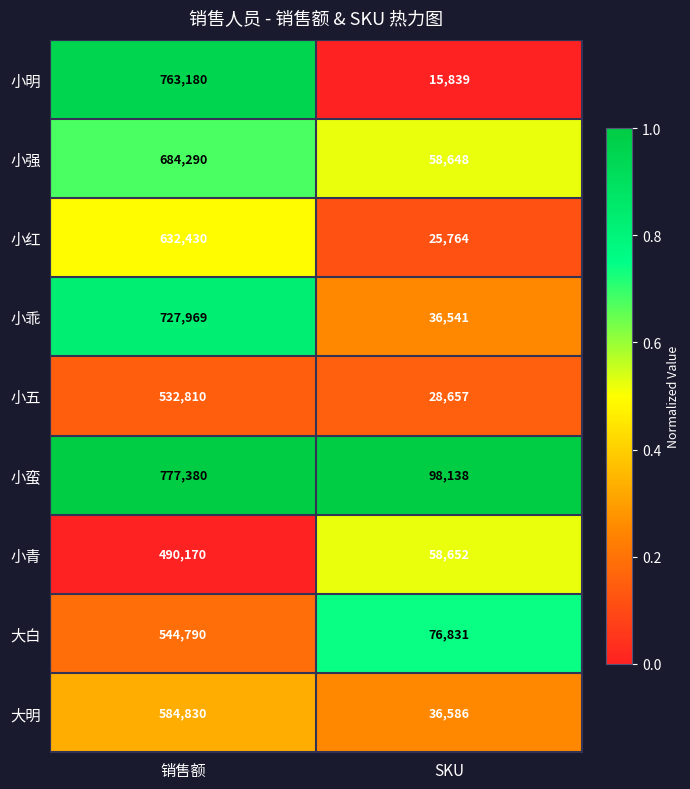

Rank the series at 销售额 from highest to lowest value.

小蛮, 小明, 小乖, 小强, 小红, 大明, 大白, 小五, 小青